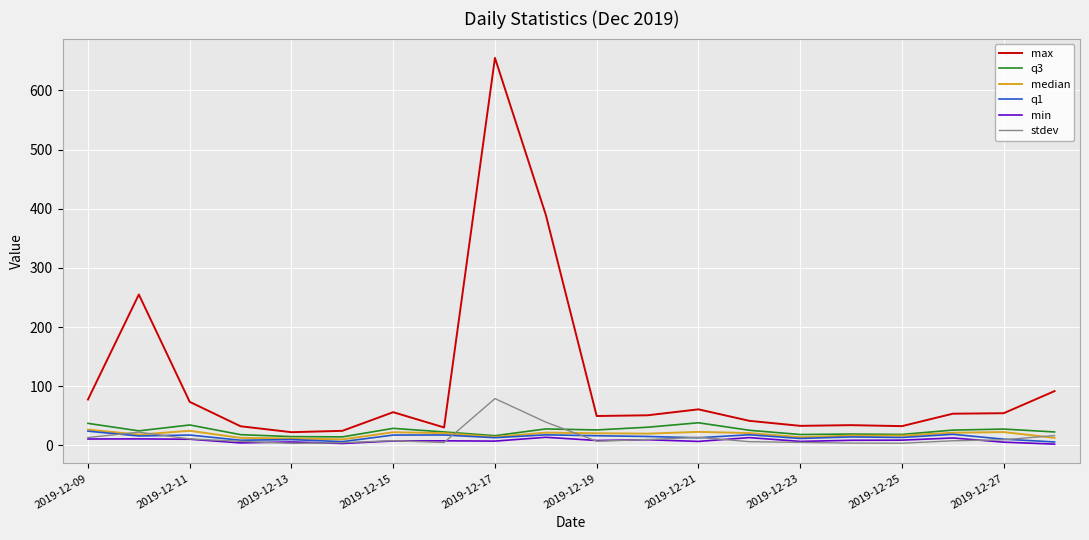

True or false: max and stdev cross at least once.

False